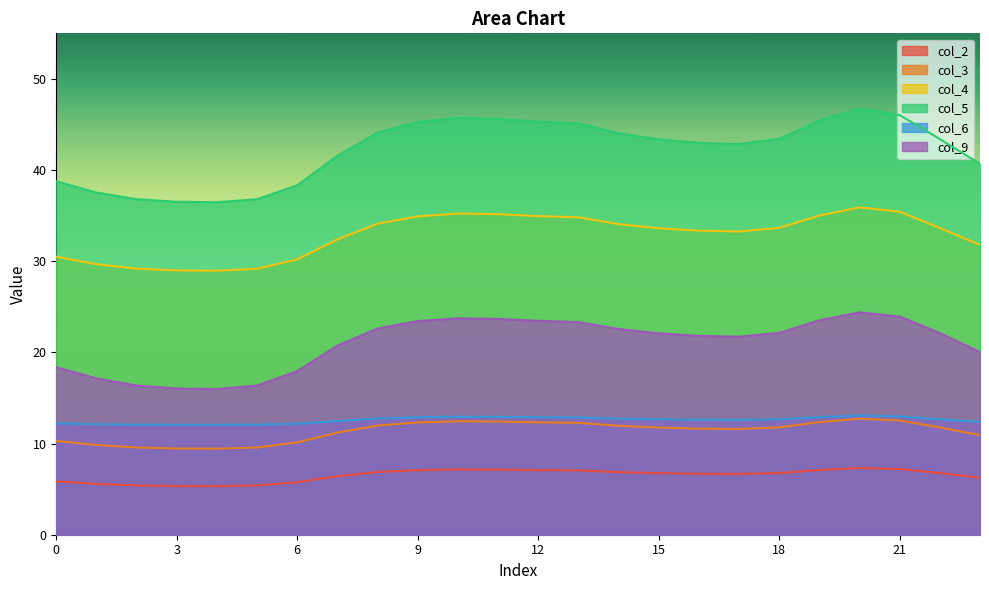

At which category does the chart reach its minimum across all series?

4